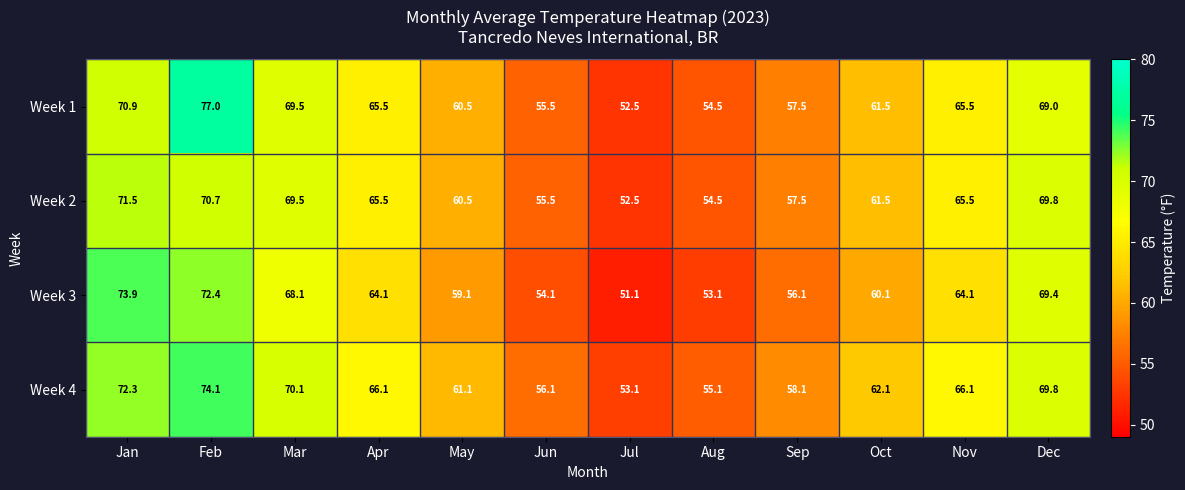

What is the difference between the second highest and second lowest values in the Week 1 series?

16.4